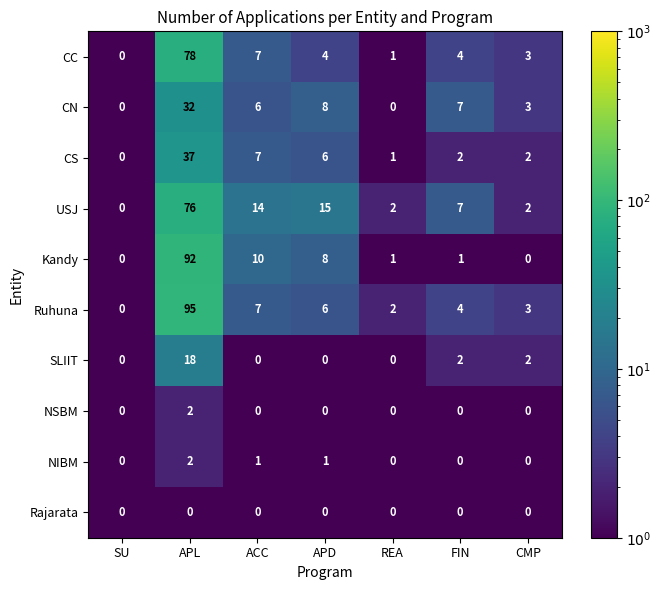

Which series has the widest spread of values?

Ruhuna